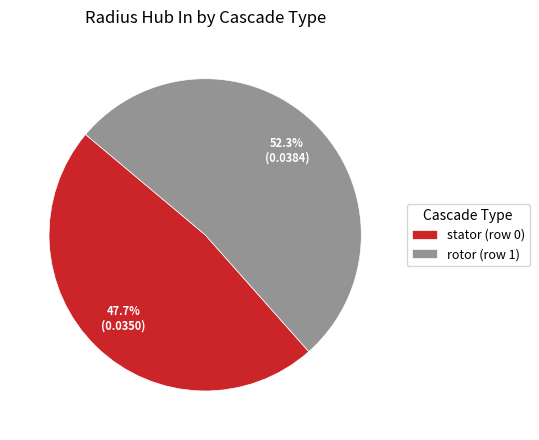

To the nearest percent, what portion does rotor (row 1) represent?

52%